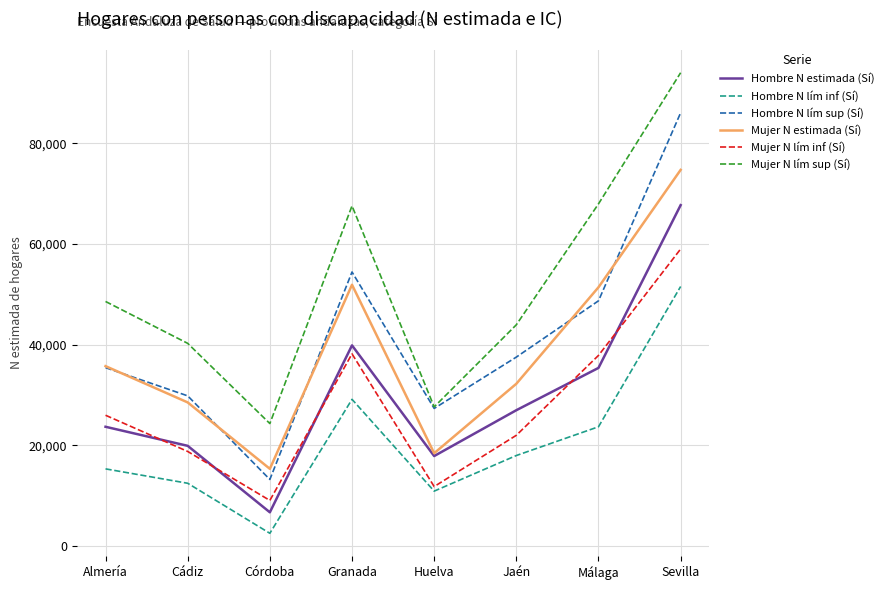

How many lines are shown in the chart?

6